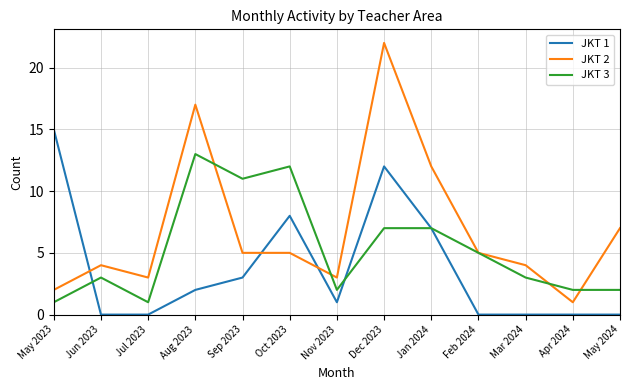

What are all the series names shown in the legend?

JKT 1, JKT 2, JKT 3